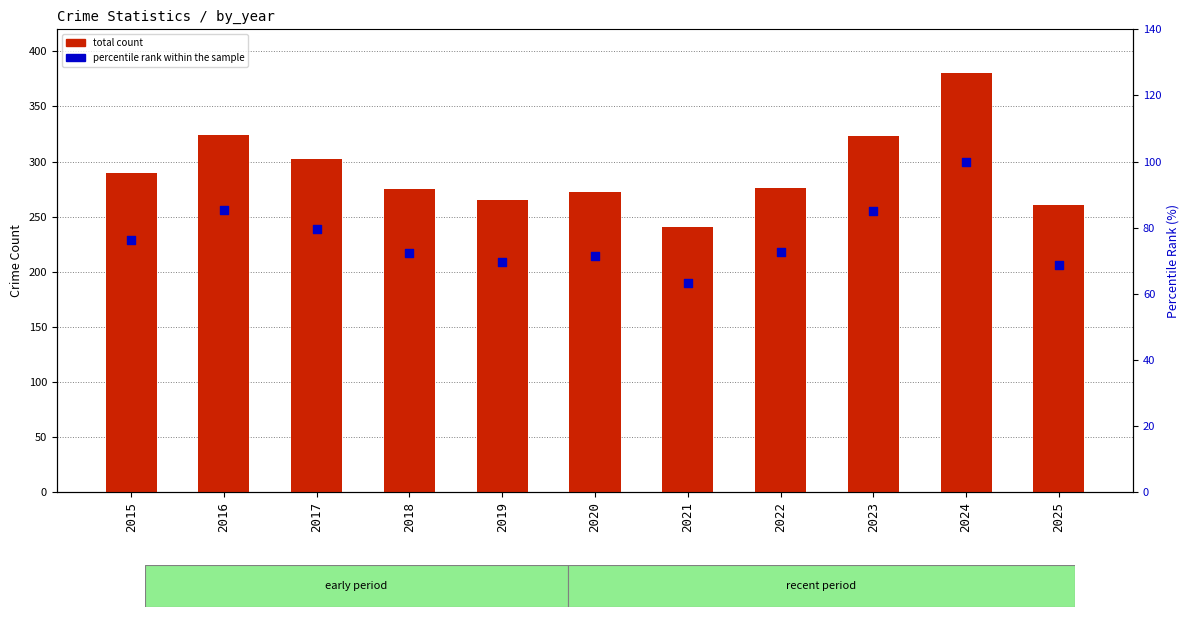

Which series contains the lowest Y value?

percentile rank within the sample